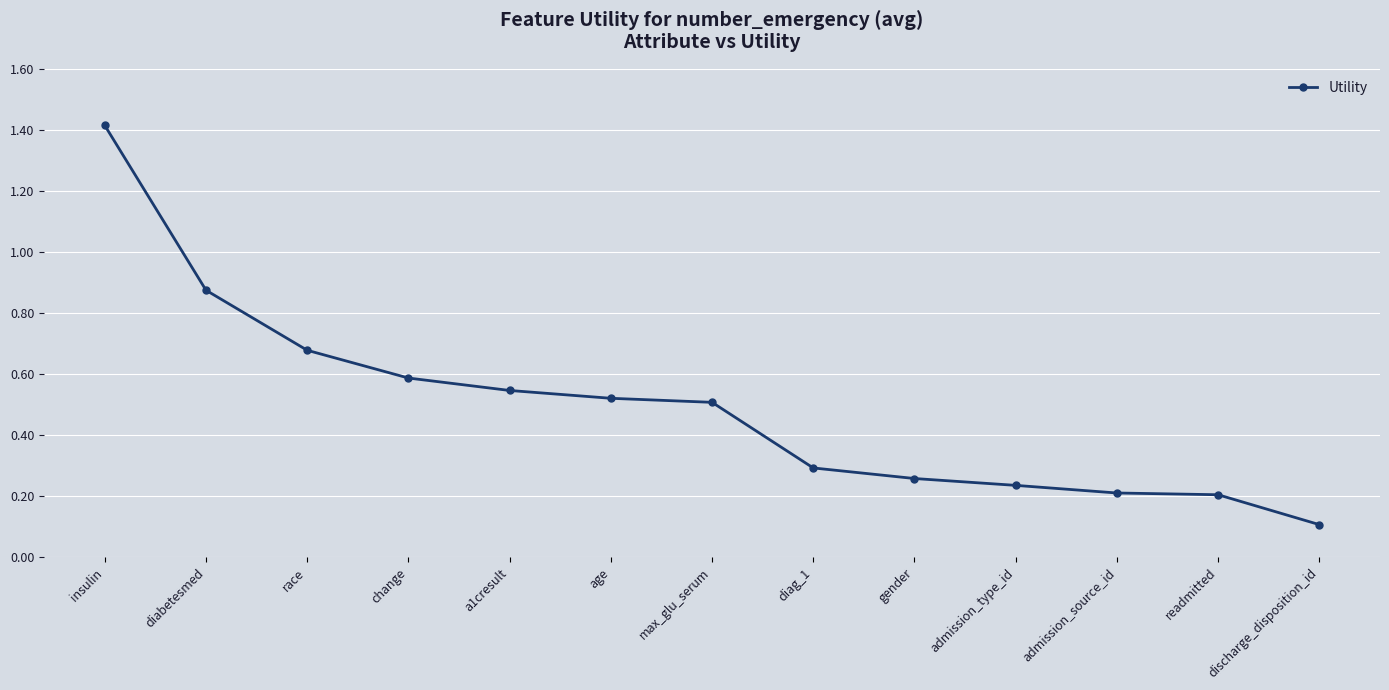

How many categories are shown in the chart?

13